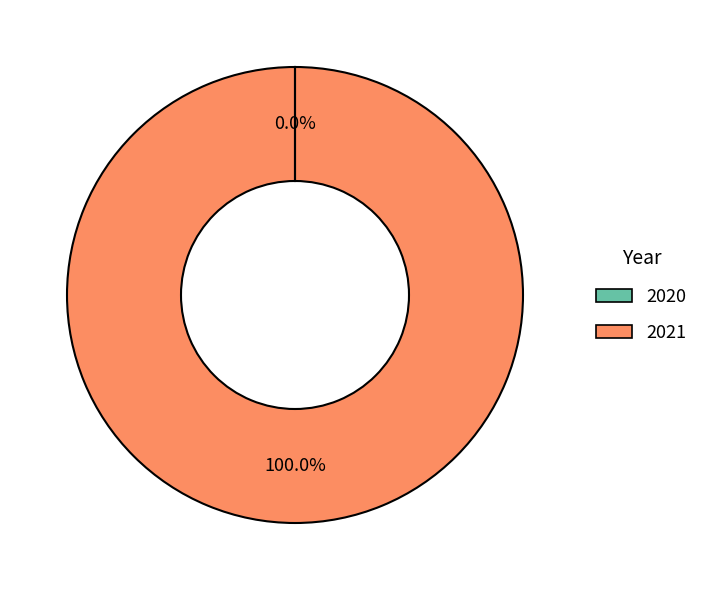

Is it true that 2021 is 100% of the pie?

True